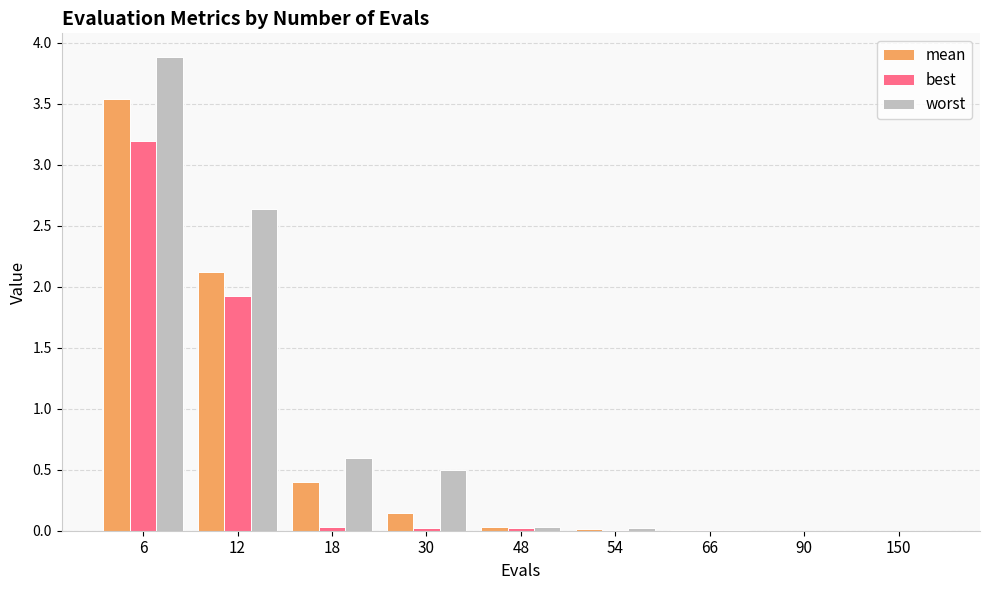

How many groups of bars are there?

9